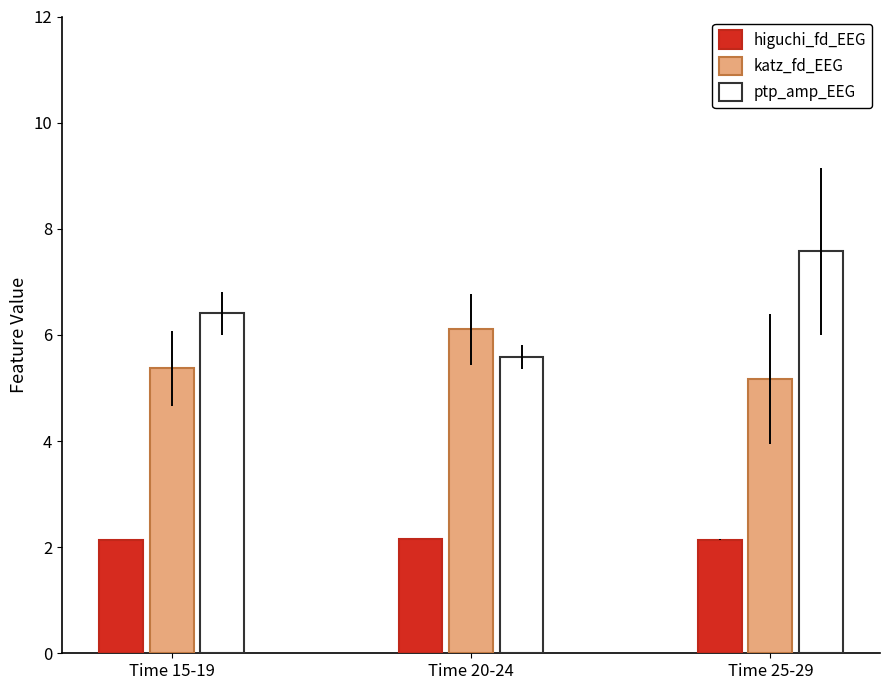

The value of higuchi_fd_EEG at Time 20-24 is 2.1. True or false?

True